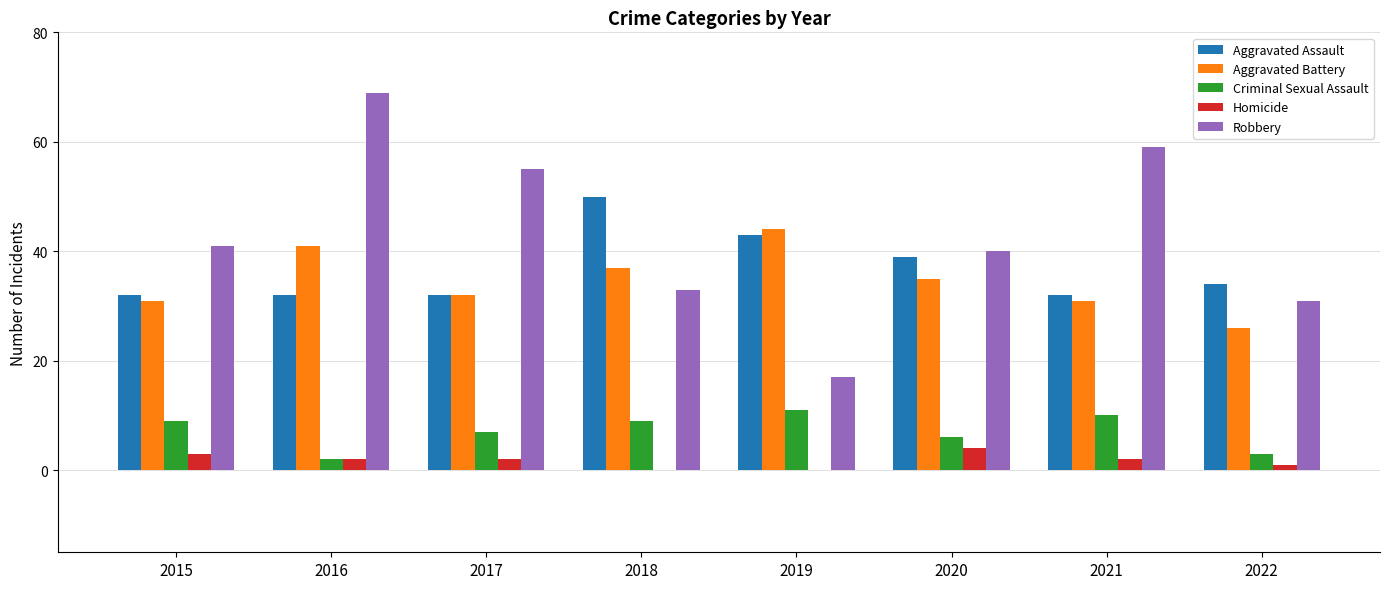

True or false: Aggravated Assault has a value of 39 at 2020.

True